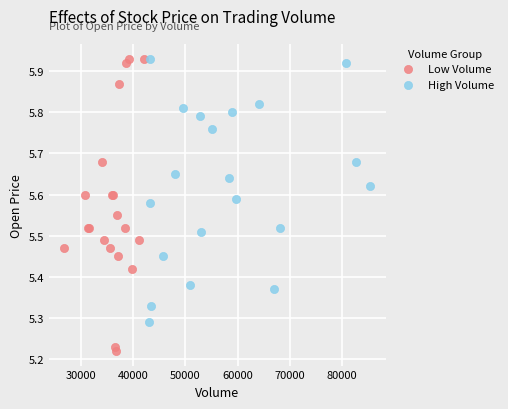

Which series has the widest spread of Y values?

Low Volume